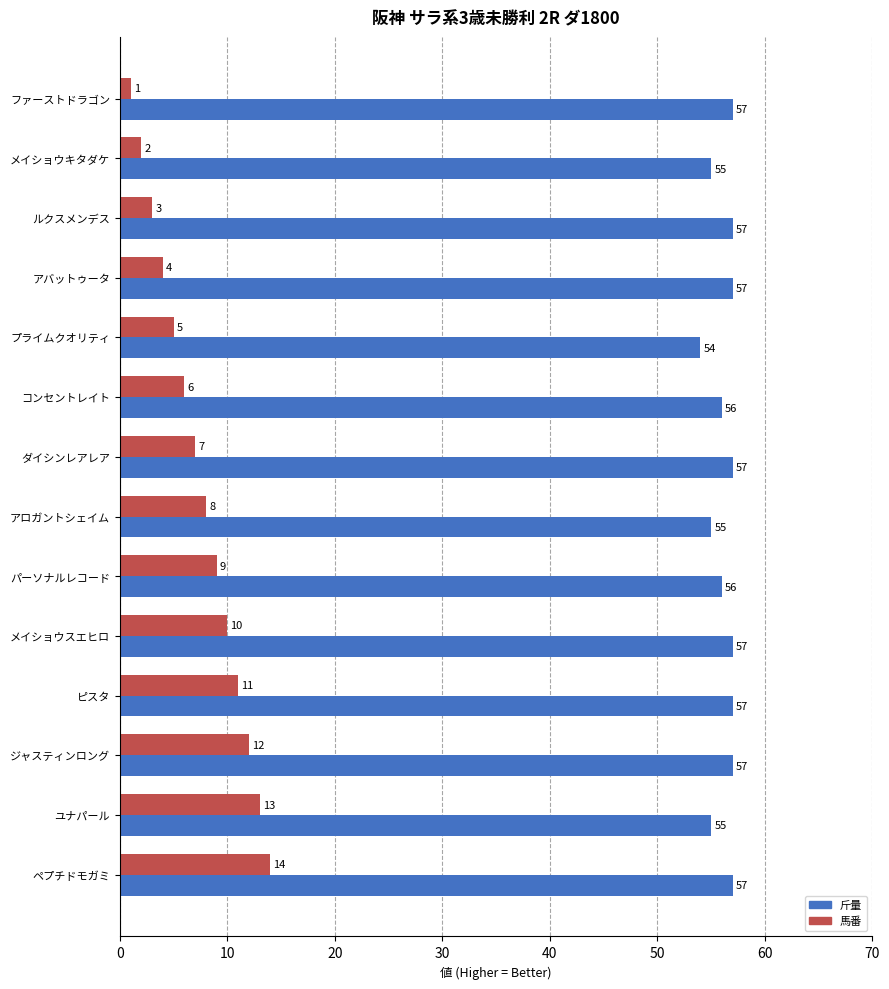

How many 斤量 values are between 55 and 57?

13